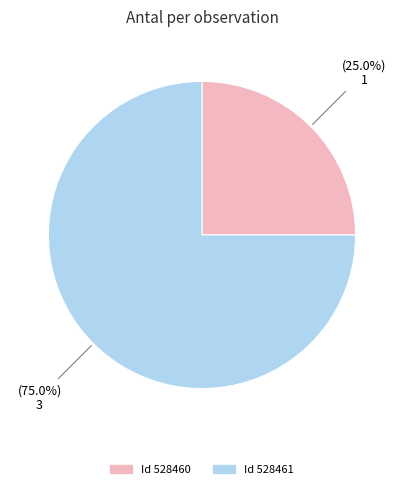

Is there a majority slice in this chart?

Yes